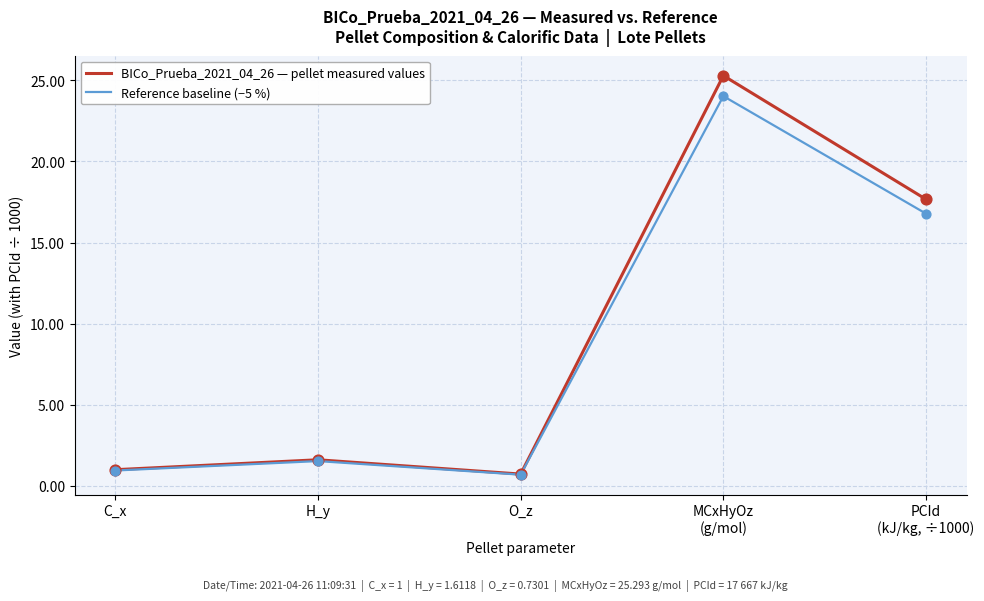

Which series has the largest total across all categories?

BICo_Prueba_2021_04_26 — pellet measured values